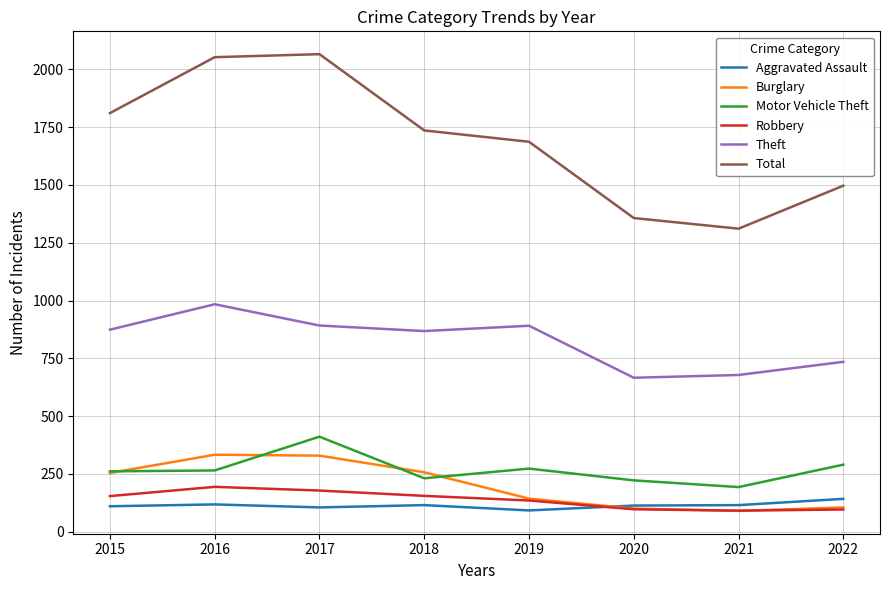

True or false: Robbery and Theft intersect in this chart.

False